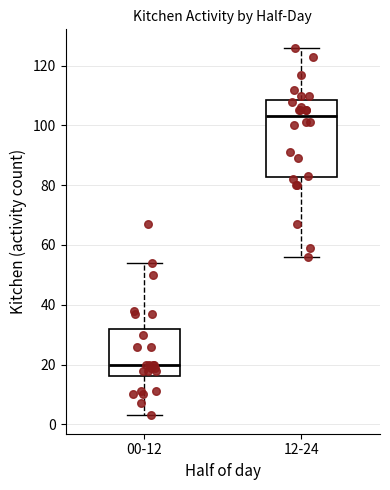

Comparing the boxes themselves (not the whiskers), which one is the tallest?

12-24